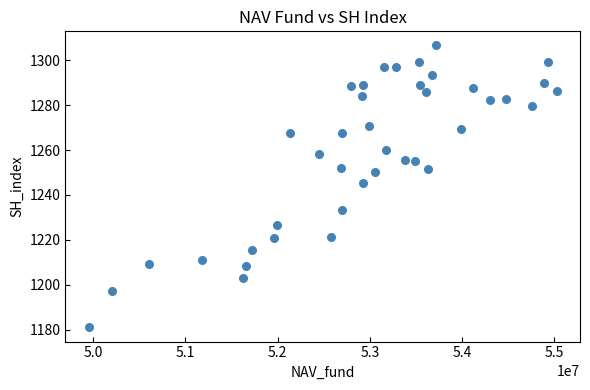

What Y value in the scatter plot is closest to 1243?

1245.2